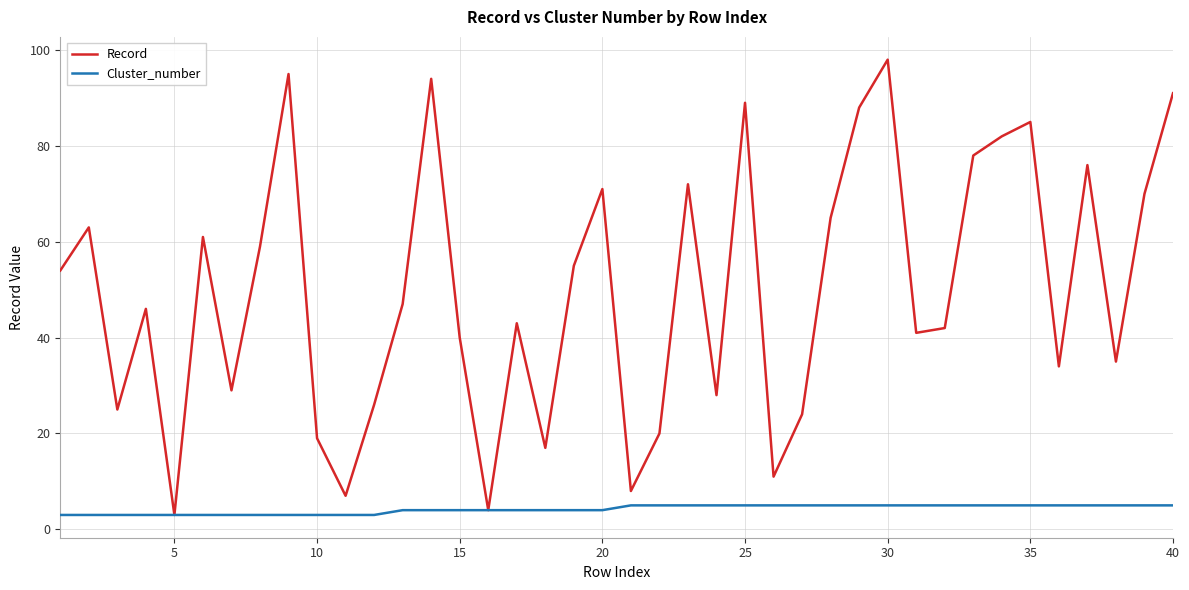

Which series has the widest spread of values?

Record